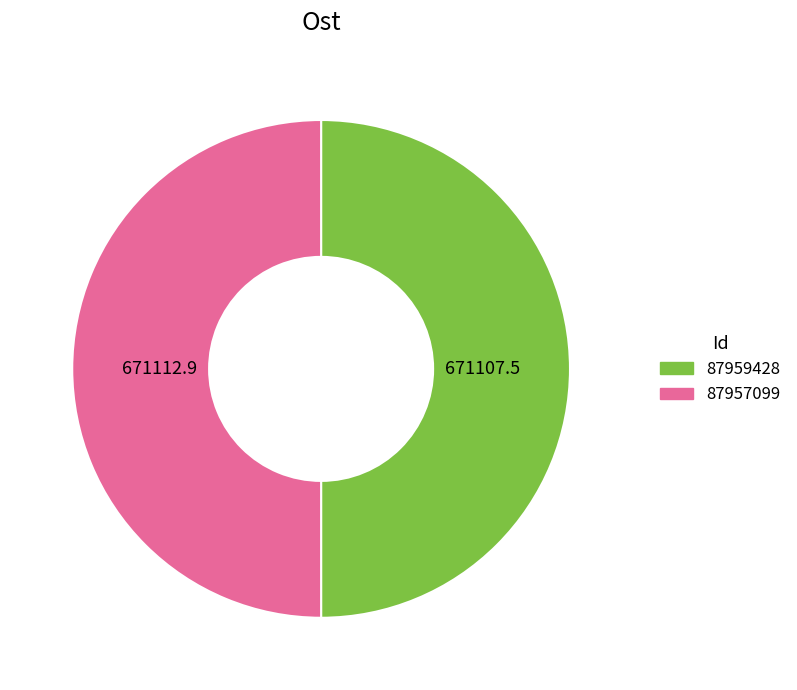

Is it true that 87959428 is 62% of the pie?

False